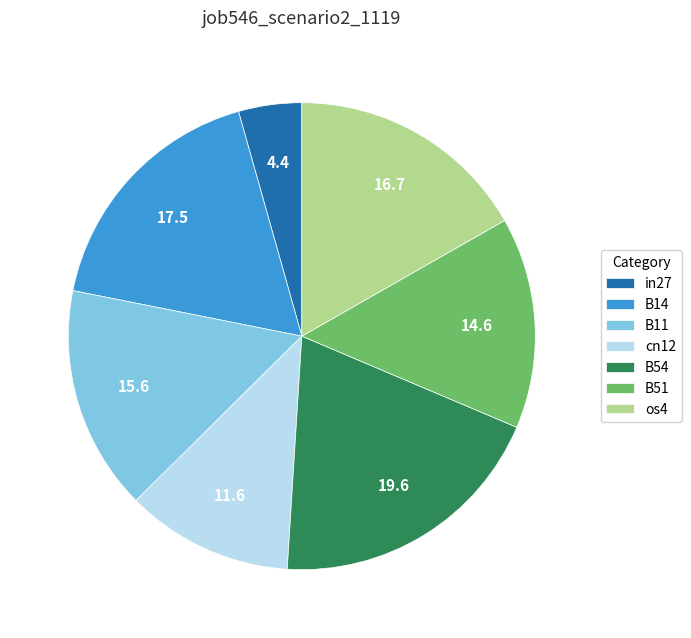

What is the smallest slice in the pie chart?

in27